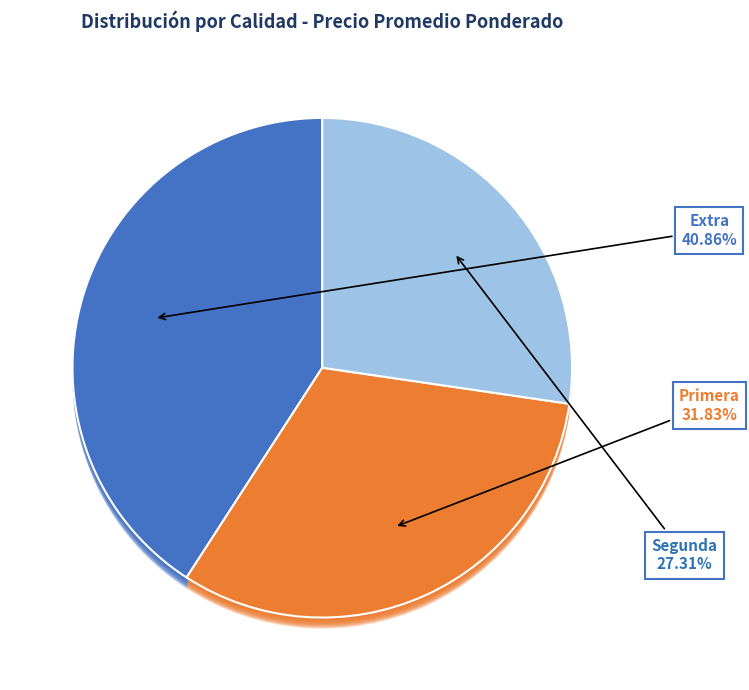

To the nearest percent, what is the average slice percentage?

33%